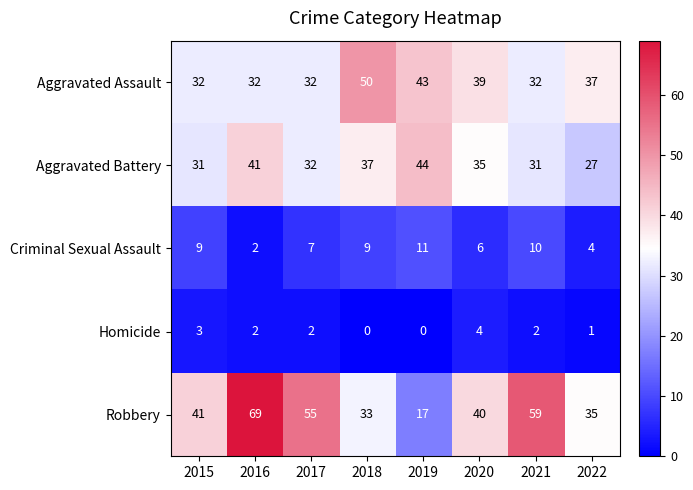

What is the sum of all Aggravated Assault values?

297